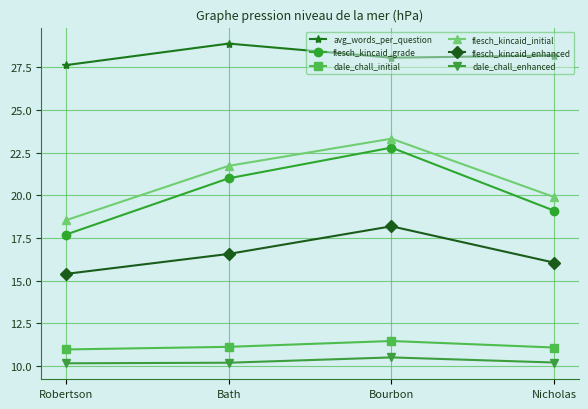

Which series has the largest range (max minus min)?

flesch_kincaid_grade